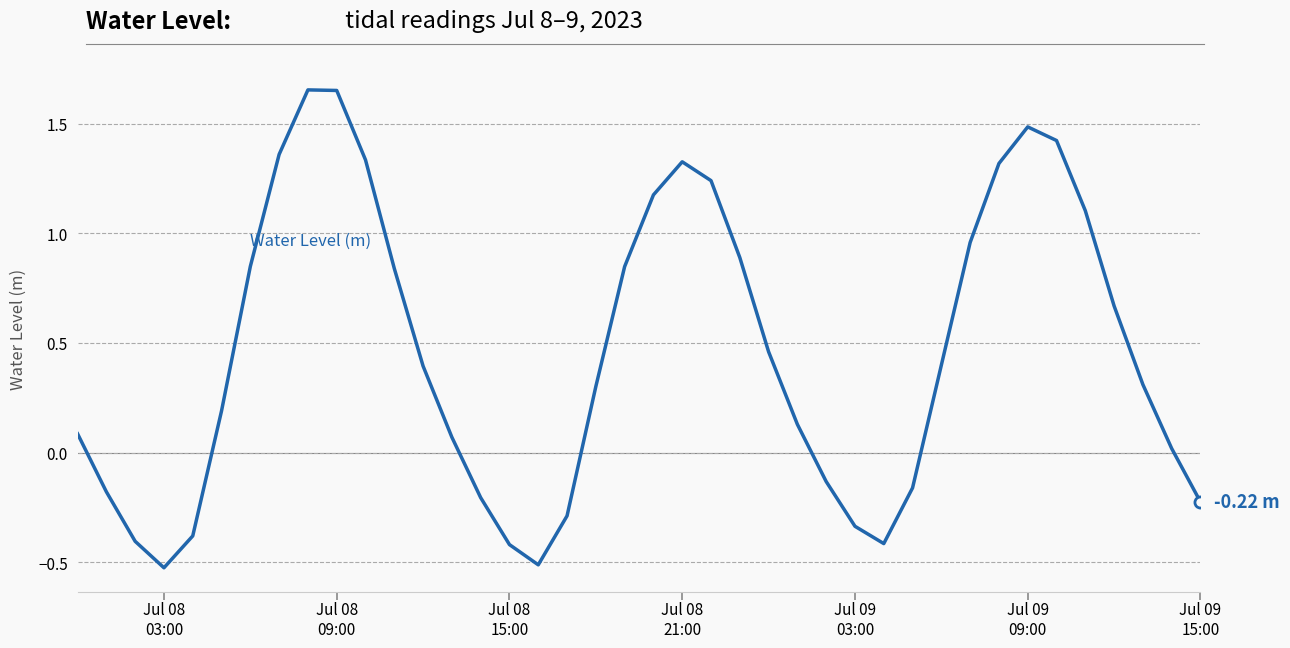

What is the difference between the maximum and minimum values?

2.2